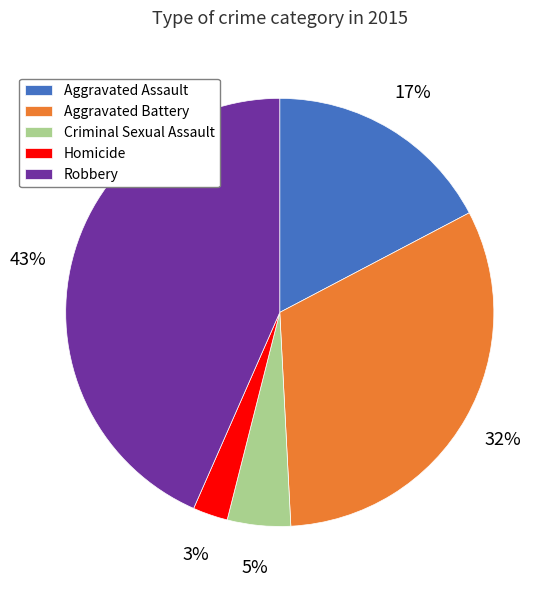

Rank the categories by value from highest to lowest.

Robbery, Aggravated Battery, Aggravated Assault, Criminal Sexual Assault, Homicide